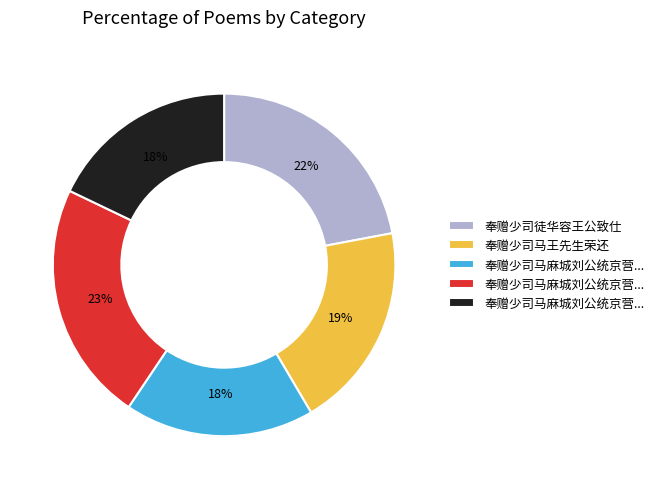

Is there a majority slice in this chart?

No